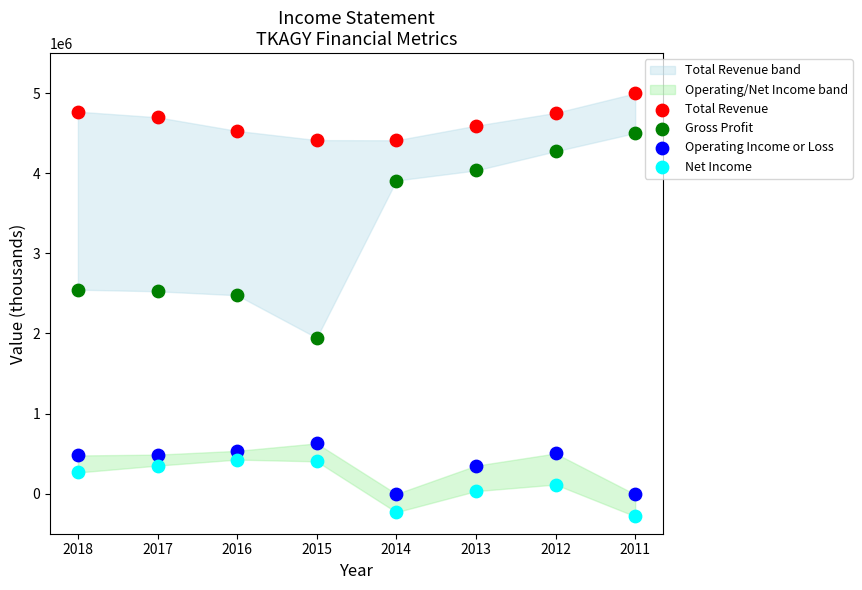

Which series has the widest spread of Y values?

Gross Profit